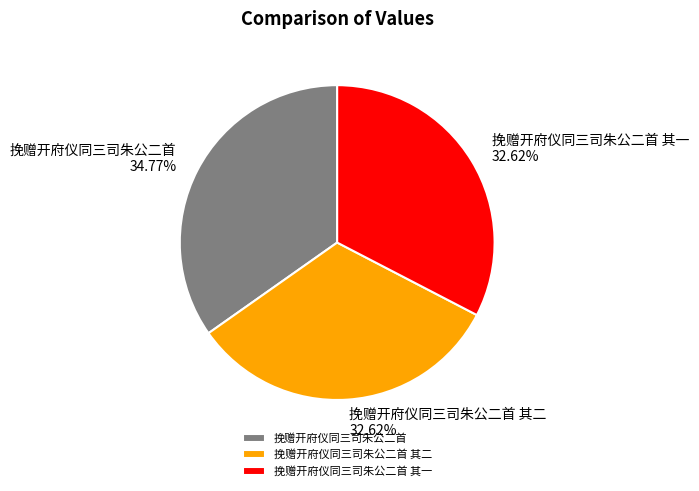

How many segments does this pie chart have?

3